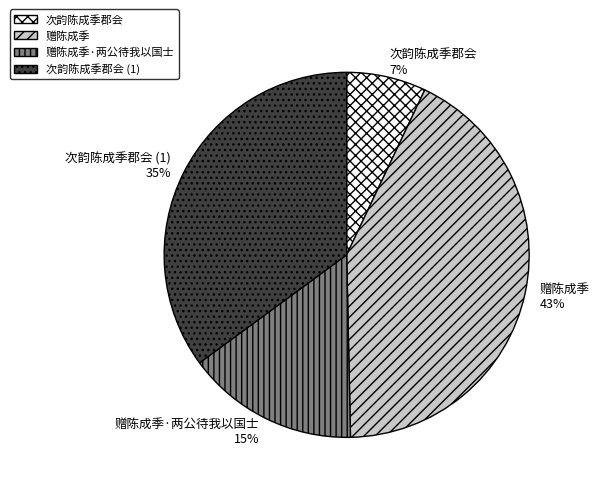

To the nearest percent, what percentage of the pie is 赠陈成季 43%?

43%